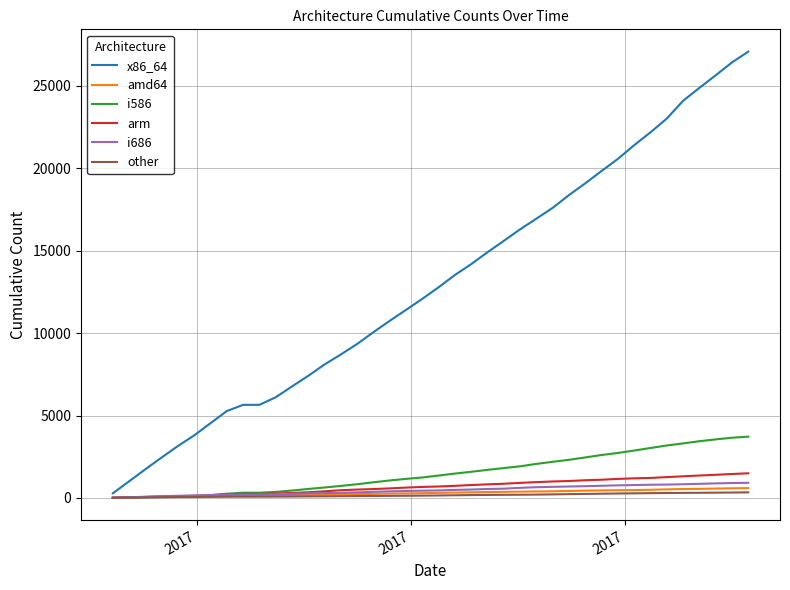

What is the maximum value shown in the chart?

27085